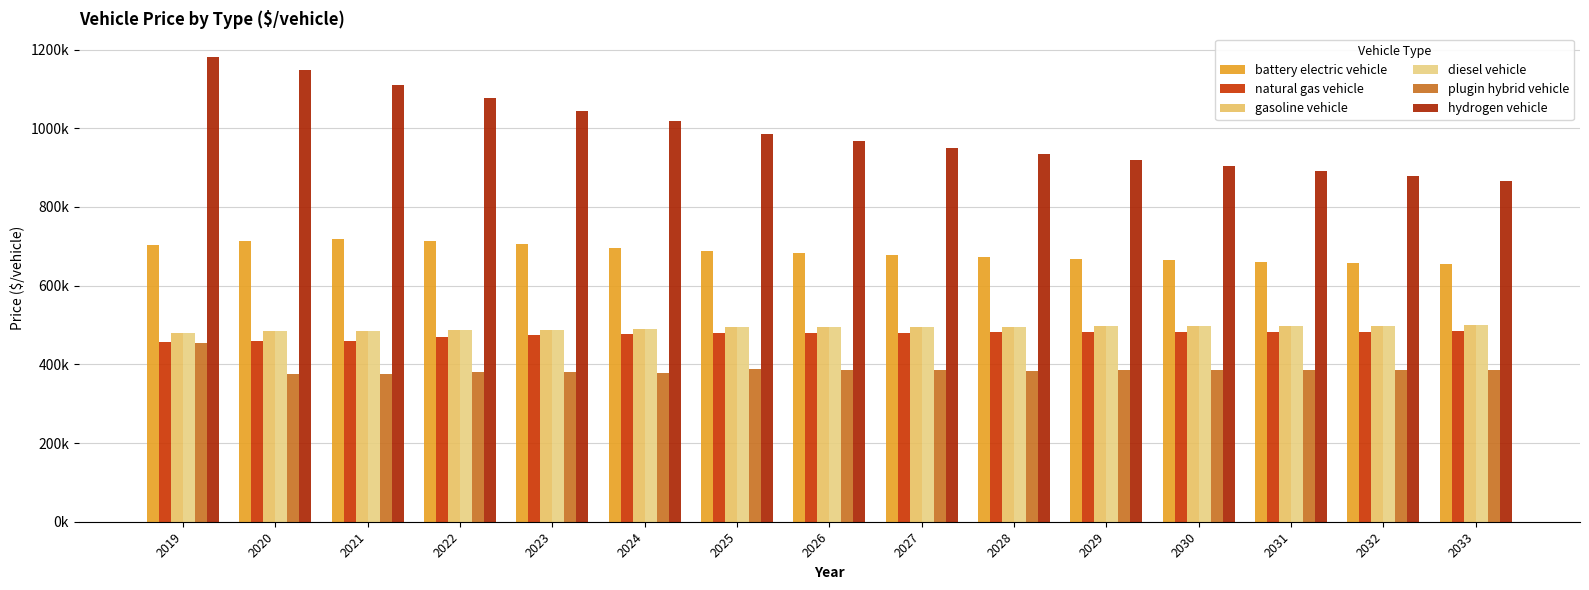

Does the chart contain stacked bars?

No